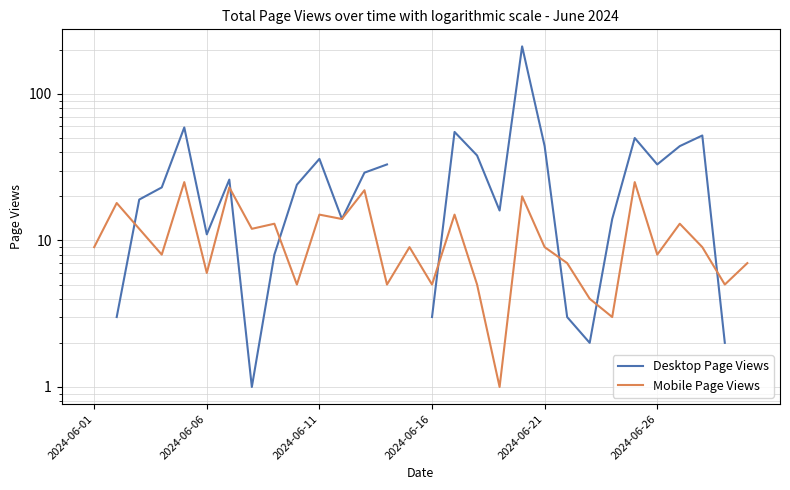

Count the Desktop Page Views values in the range 3 to 55.

22